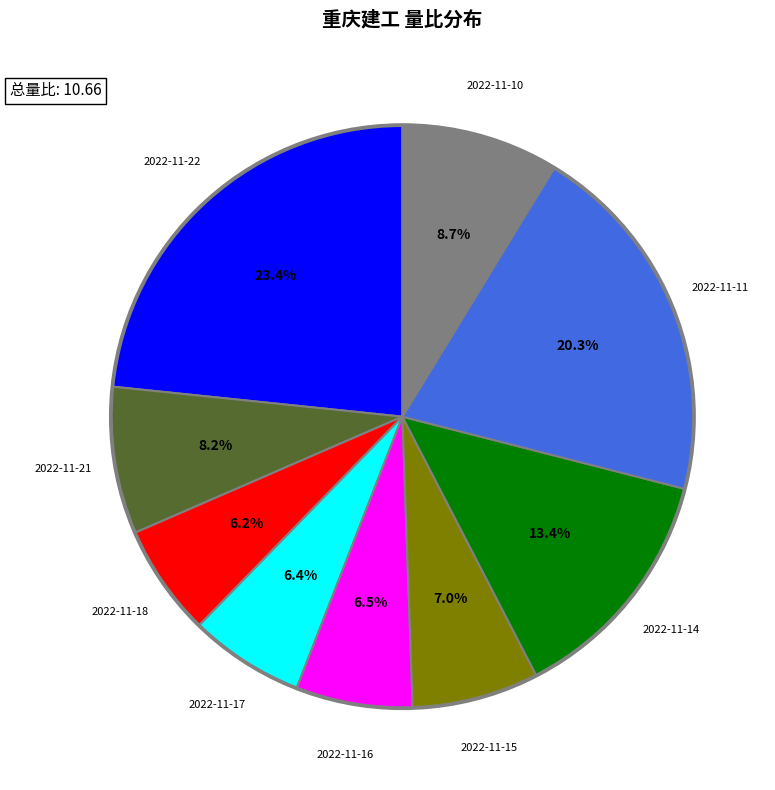

Is there any slice that represents more than half of the pie?

No